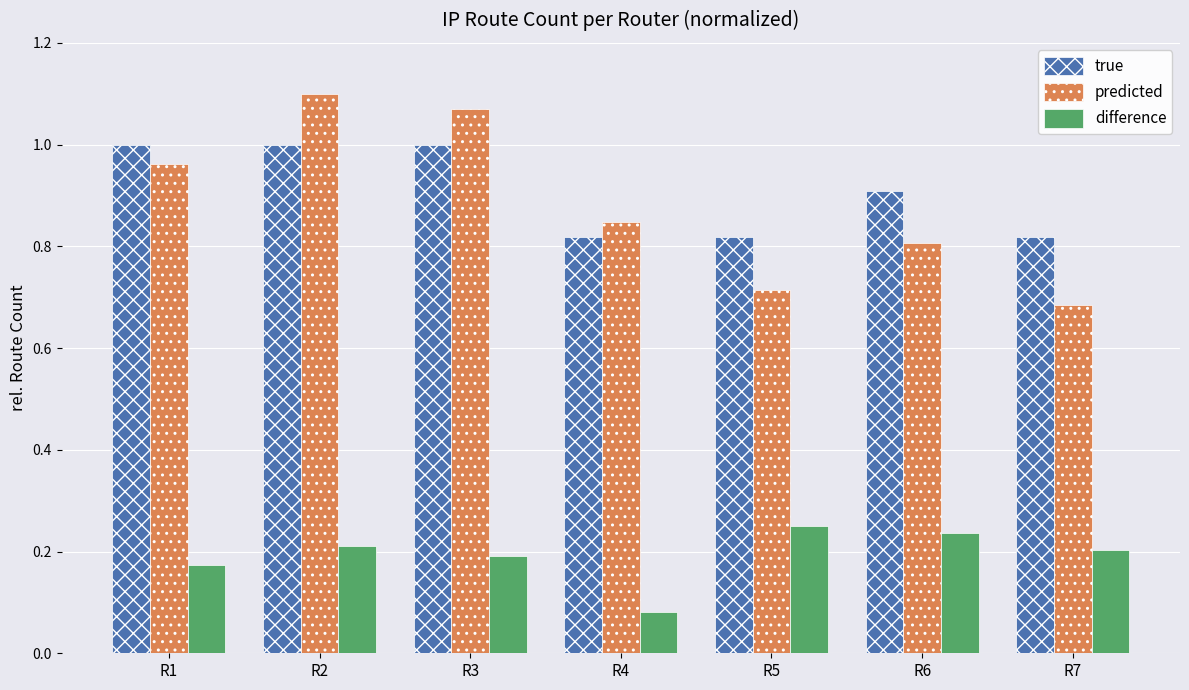

What is the average value of the predicted series?

0.9